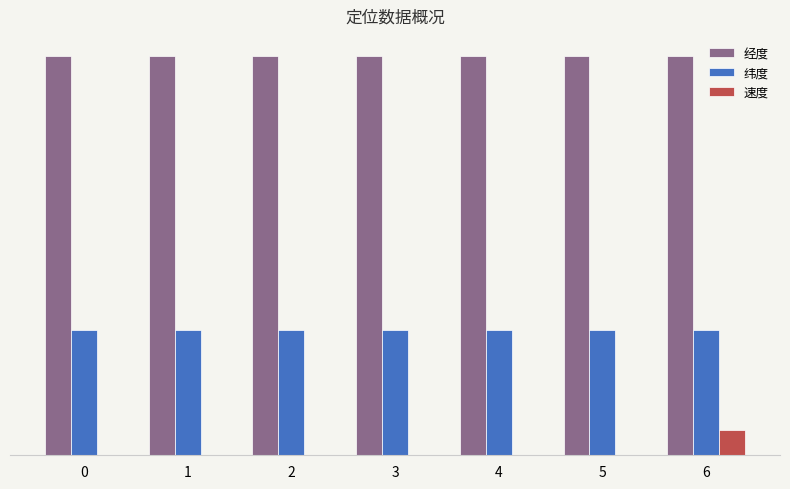

Reading right to left, what are all the values shown in this chart?

经度: 108.9	108.9	108.9	108.9	108.9	108.9	108.9
纬度: 34.1	34.1	34.1	34.1	34.1	34.1	34.1
速度: 7.0	0.0	0.0	0.0	0.0	0.0	0.0